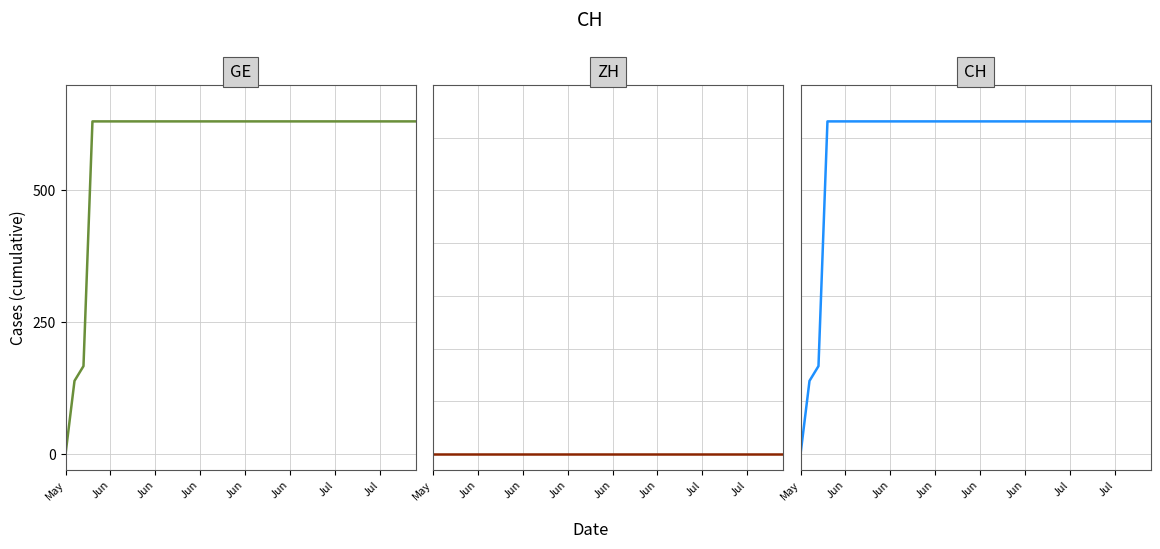

Which series has the largest total across all categories?

GE